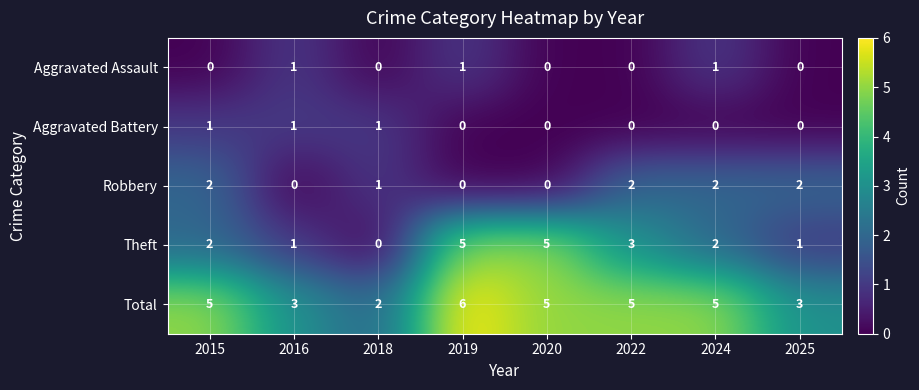

Which series has the largest total across all categories?

Total